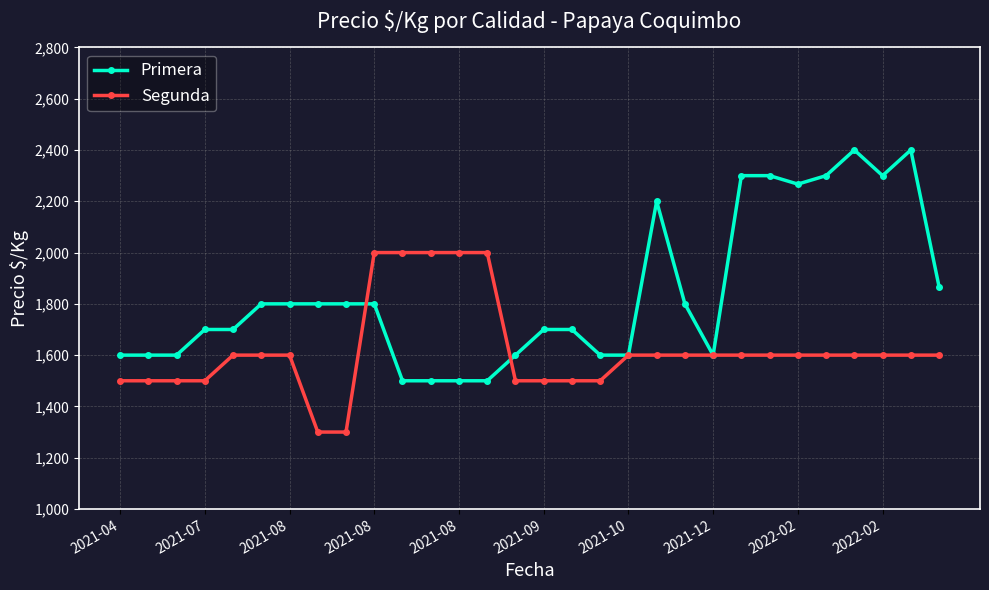

Reading right to left, transcribe all the data shown in this chart.

Primera: 1867	2400	2300	2400	2300	2267	2300	2300	1600	1800	2200	1600	1600	1700	1700	1600	1500	1500	1500	1500	1800	1800	1800	1800	1800	1700	1700	1600	1600	1600
Segunda: 1600	1600	1600	1600	1600	1600	1600	1600	1600	1600	1600	1600	1500	1500	1500	1500	2000	2000	2000	2000	2000	1300	1300	1600	1600	1600	1500	1500	1500	1500